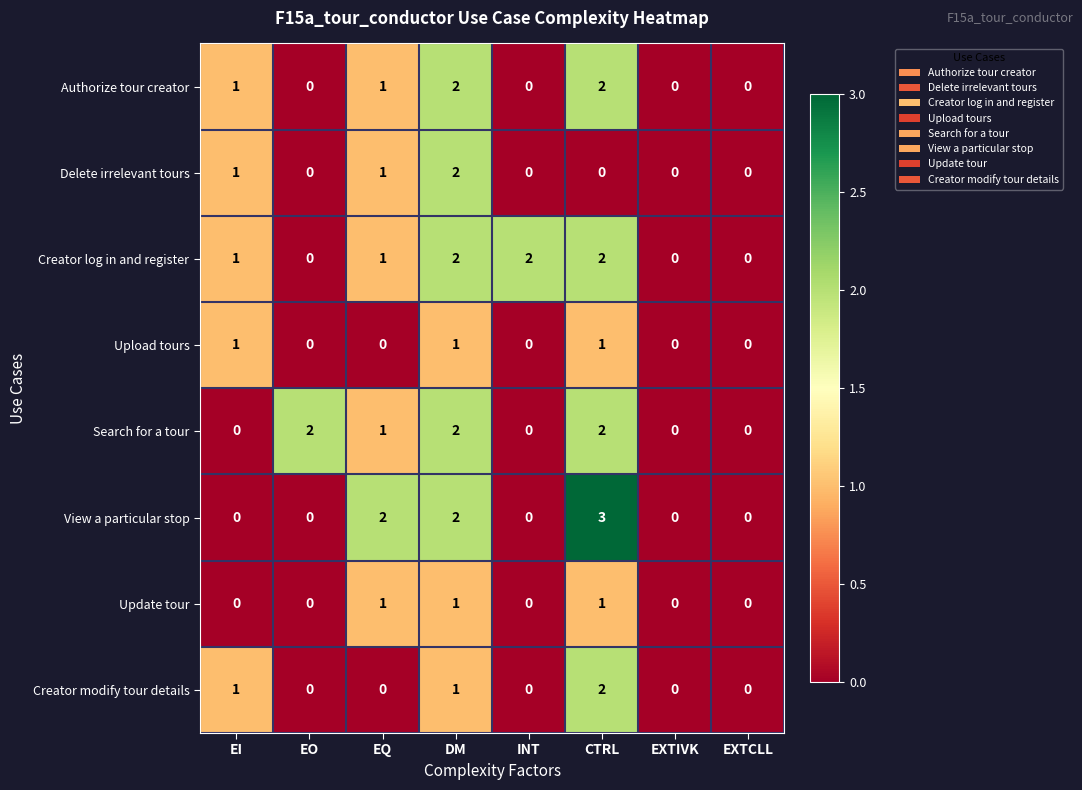

What is the sum of all Creator modify tour details values?

4